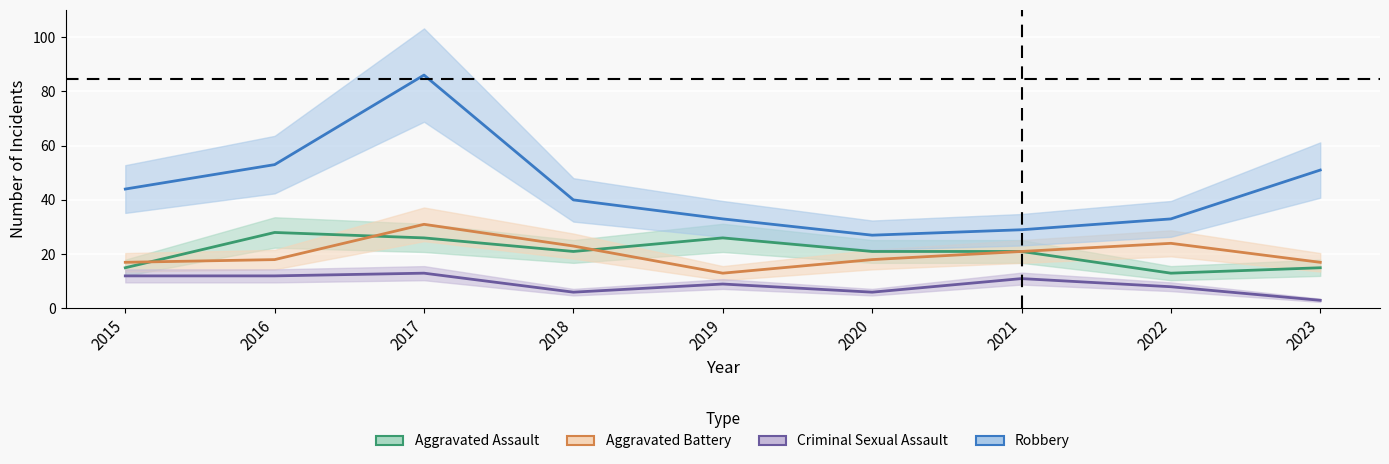

Count the Aggravated Assault values in the range 15 to 26.

7